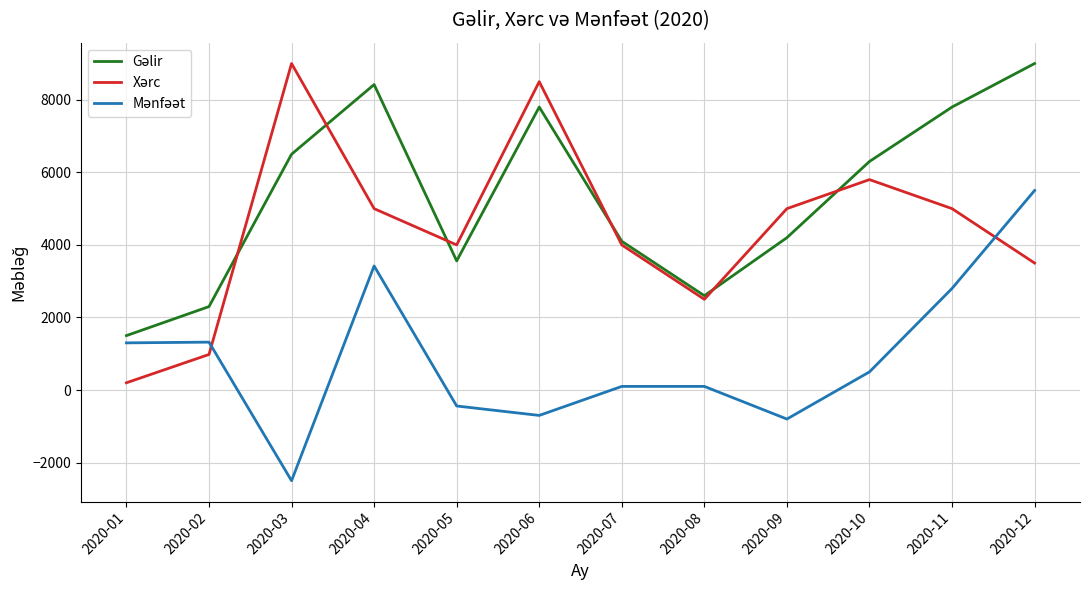

What is the smallest value displayed?

-2500